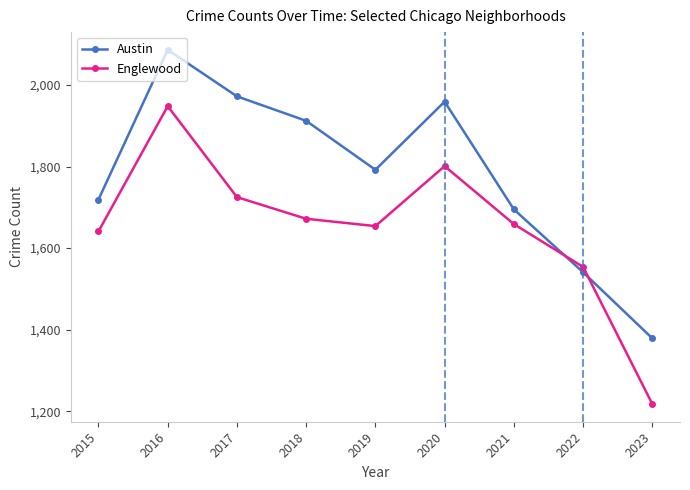

Which series has the largest range (max minus min)?

Englewood